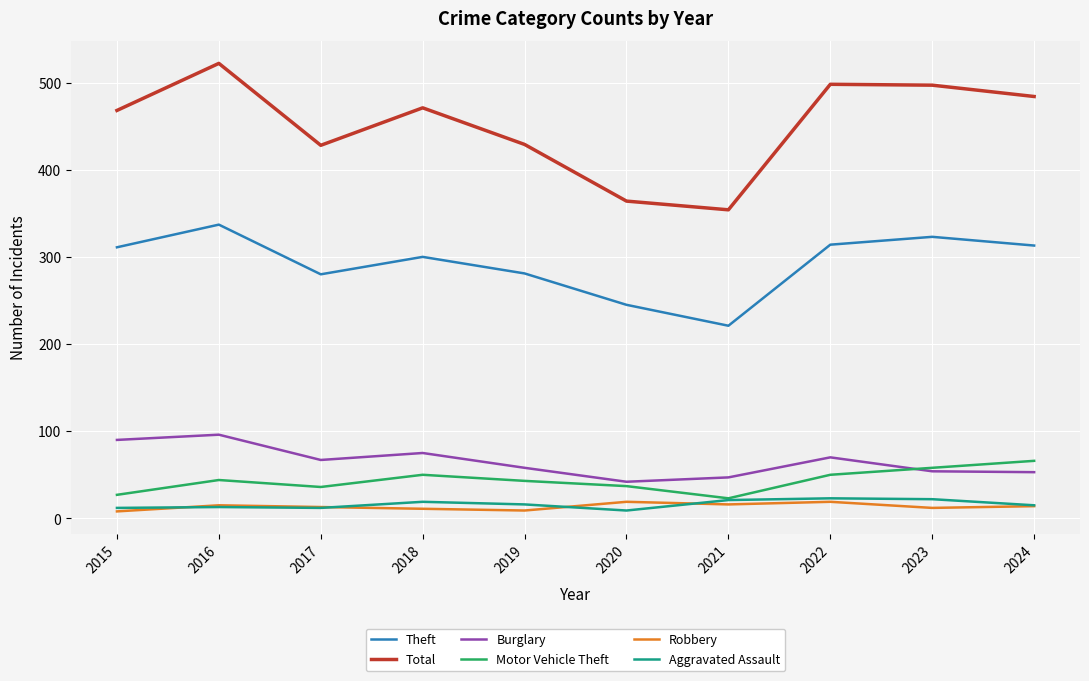

Which label corresponds to the largest value in the chart?

2016